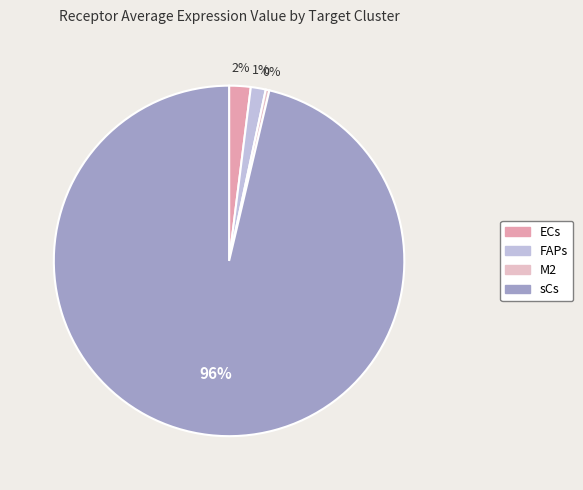

Is the sum of ECs and M2 greater than half?

No